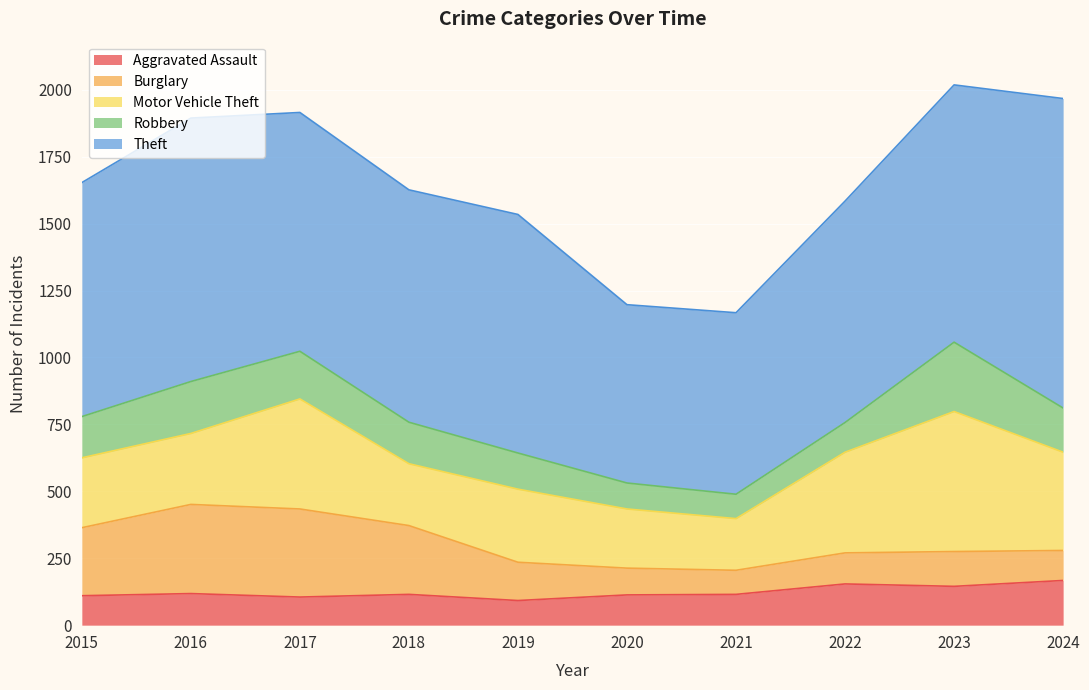

Read the Theft value at 2018, to the nearest 50.

850